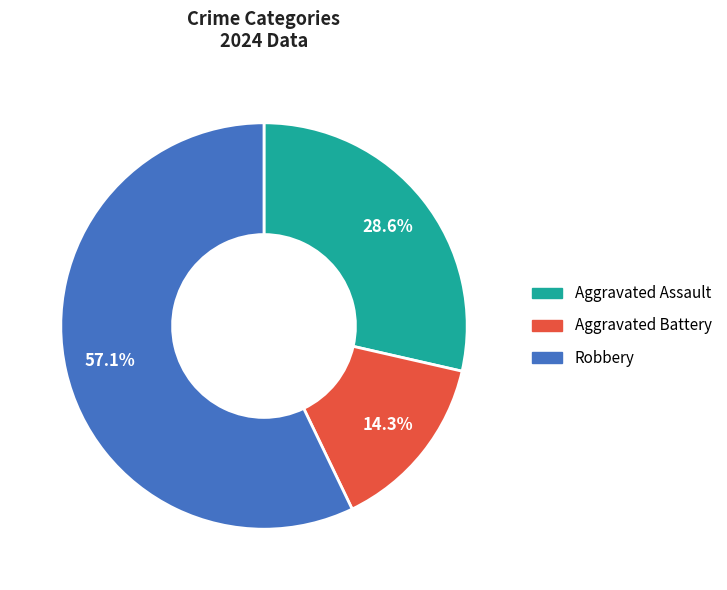

Count the number of slices in the pie.

3